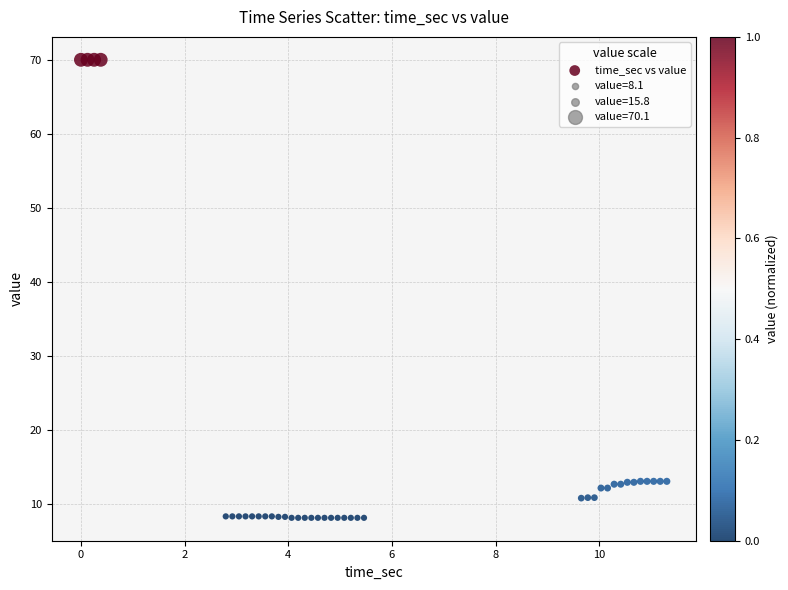

What is the range of Y values (max minus min)?

62.0